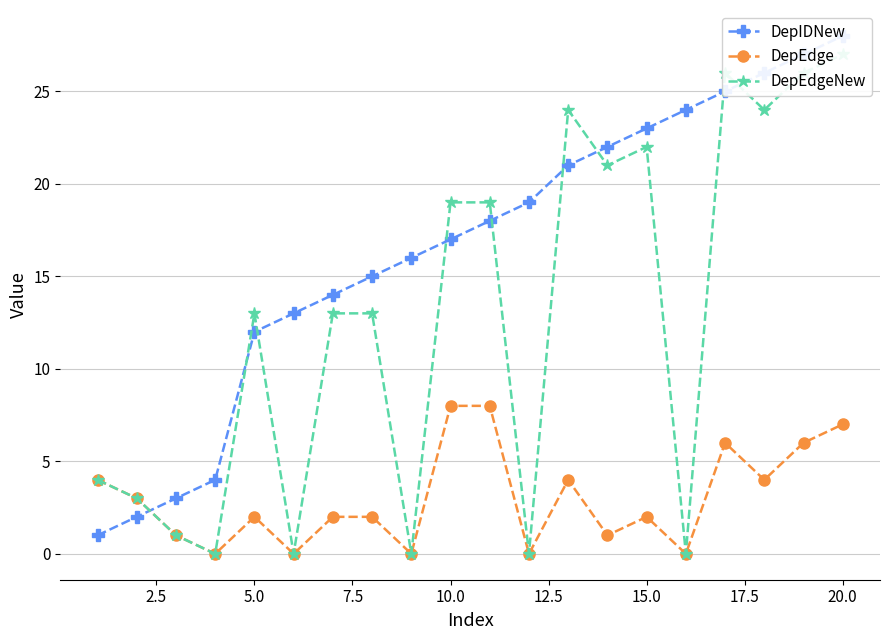

What is the highest value of the DepEdge series?

8